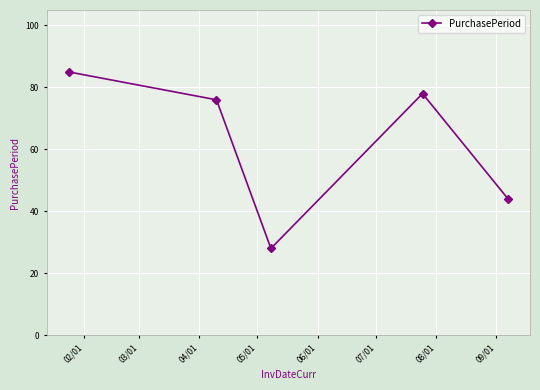

How many points are higher than both their immediate neighbors (excluding endpoints)?

1